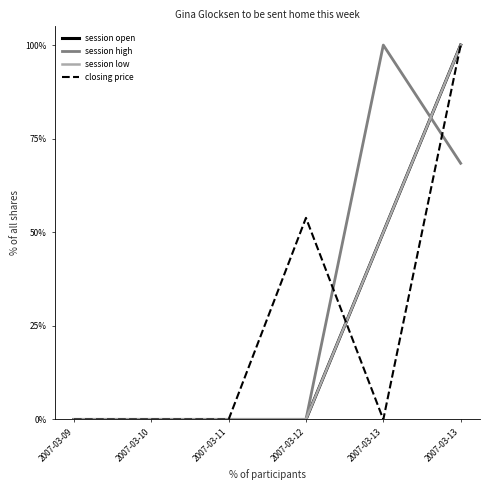

Reading left to right, what are all the values shown in this chart?

session open: 2007-03-09=0.0	2007-03-10=0.0	2007-03-11=0.0	2007-03-12=0.0	2007-03-13=50.0	2007-03-13=100.0
session high: 2007-03-09=0.0	2007-03-10=0.0	2007-03-11=0.0	2007-03-12=0.0	2007-03-13=100.0	2007-03-13=68.4
session low: 2007-03-09=0.0	2007-03-10=0.0	2007-03-11=0.0	2007-03-12=0.0	2007-03-13=50.0	2007-03-13=100.0
closing price: 2007-03-09=0.0	2007-03-10=0.0	2007-03-11=0.0	2007-03-12=53.8	2007-03-13=0.0	2007-03-13=100.0